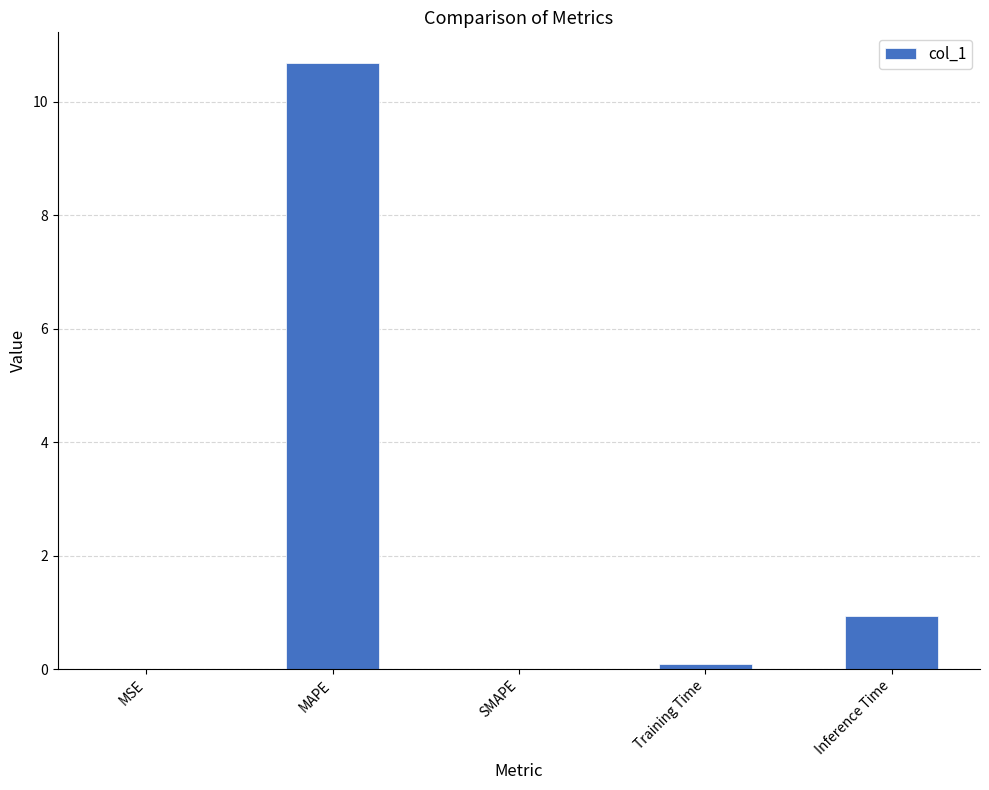

What is the maximum value shown in the chart?

10.7